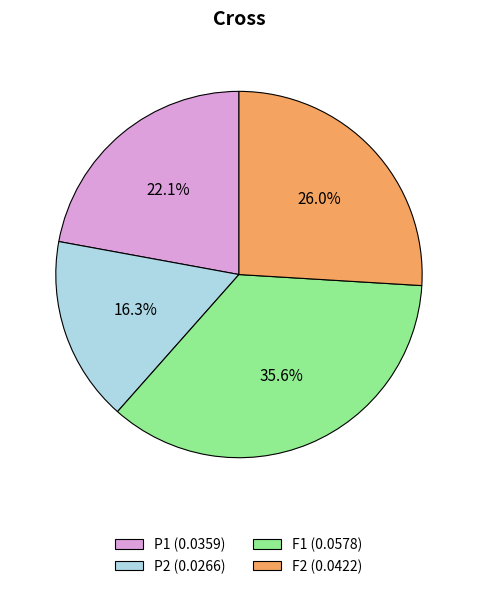

How many segments does this pie chart have?

4